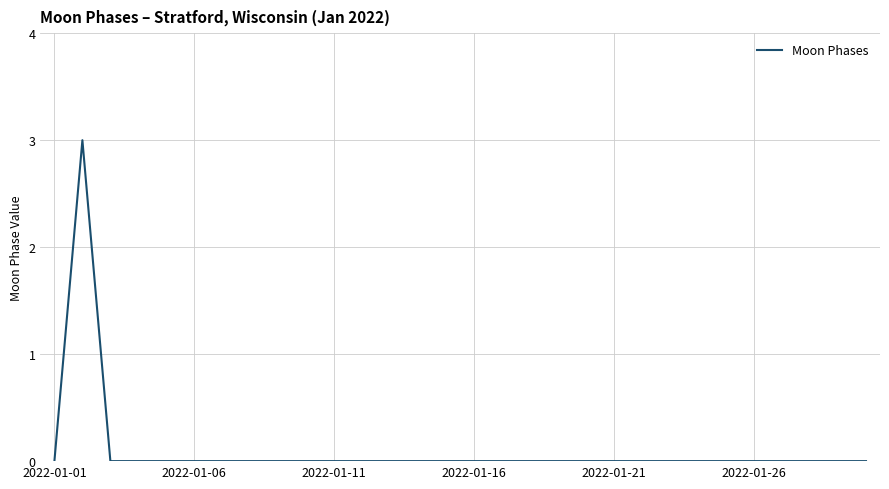

What is the maximum value shown in the chart?

3